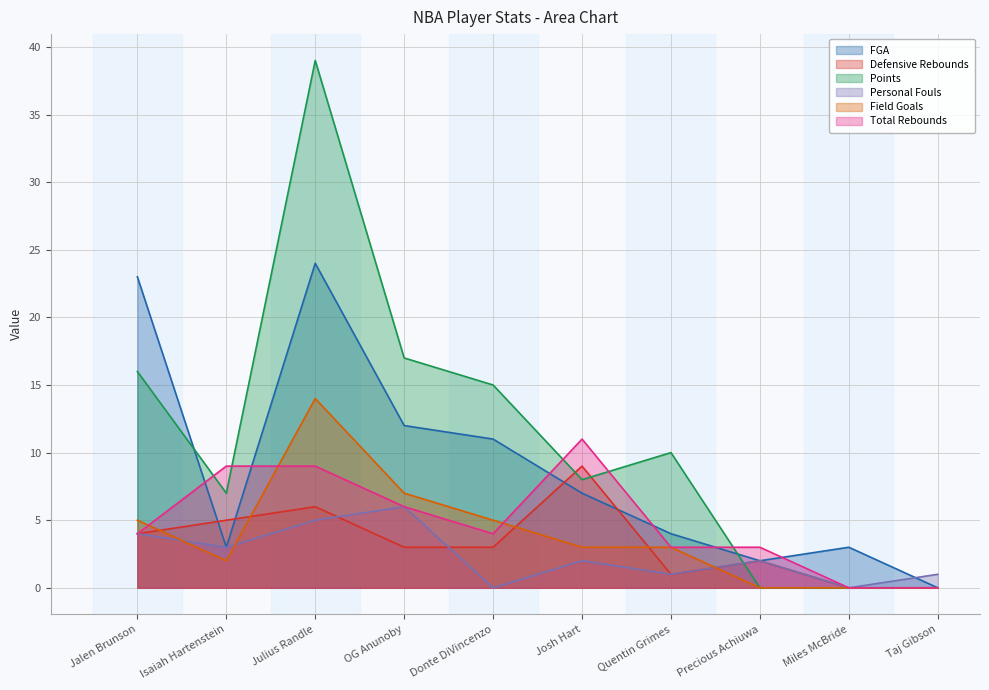

How many lines are shown in the chart?

6